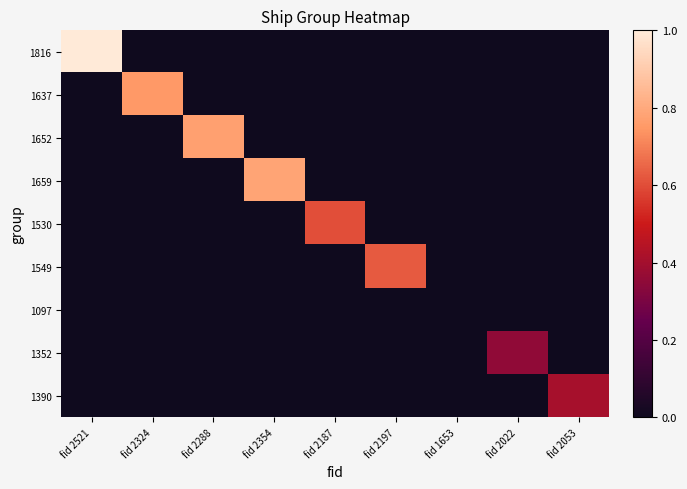

Which series has the widest spread of values?

1816